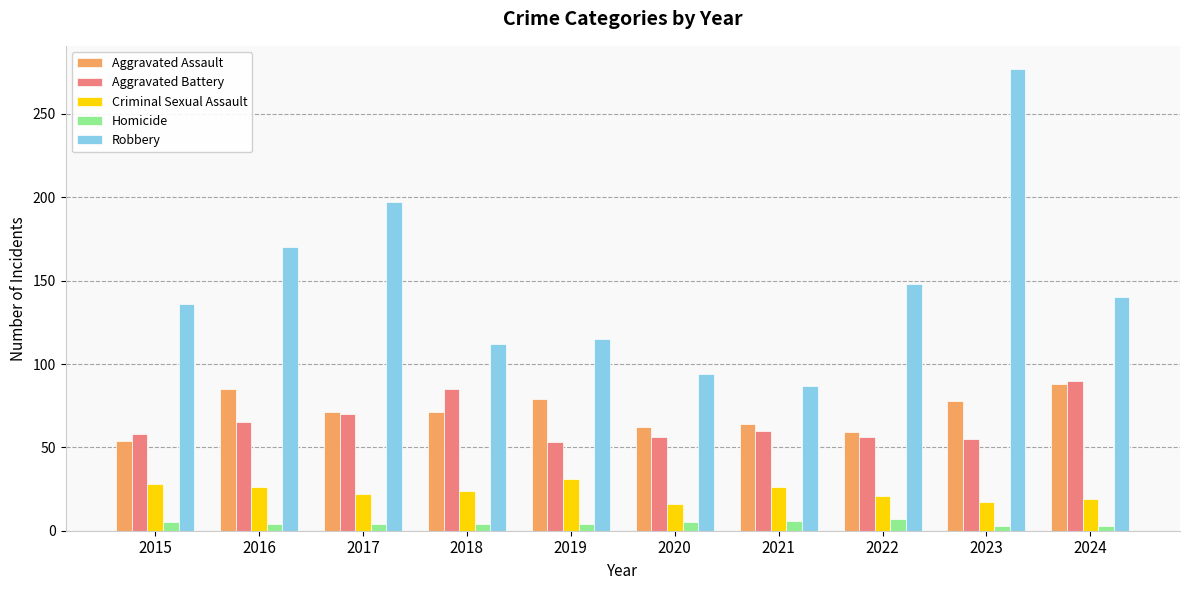

Is it true that Criminal Sexual Assault equals 31 at 2019?

True